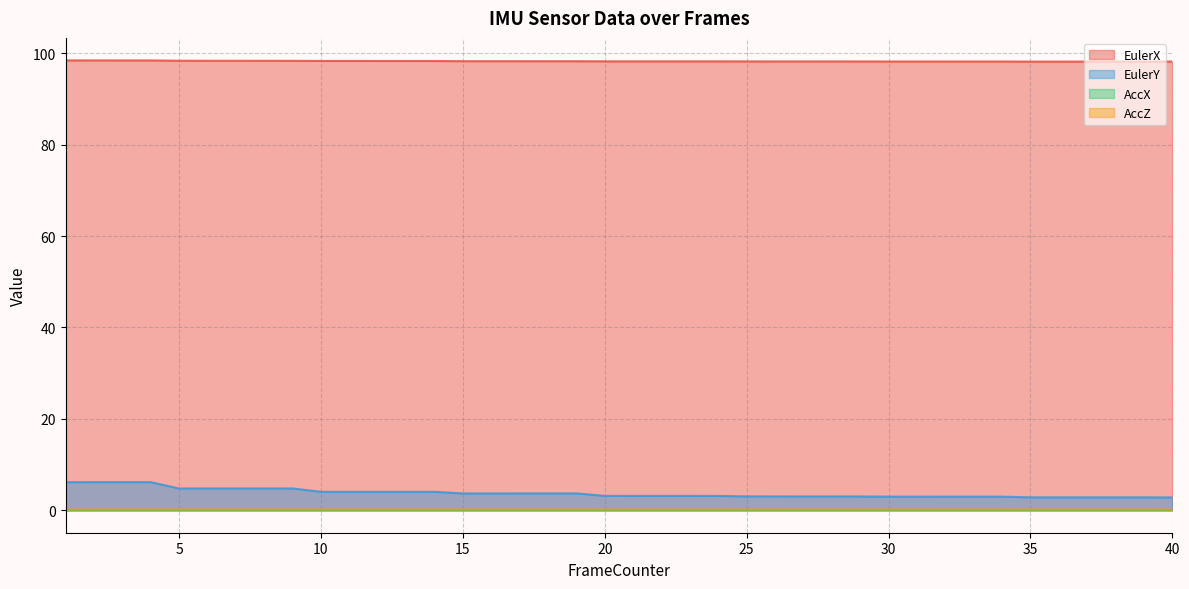

What are all the series names shown in the legend?

EulerX, EulerY, AccX, AccZ